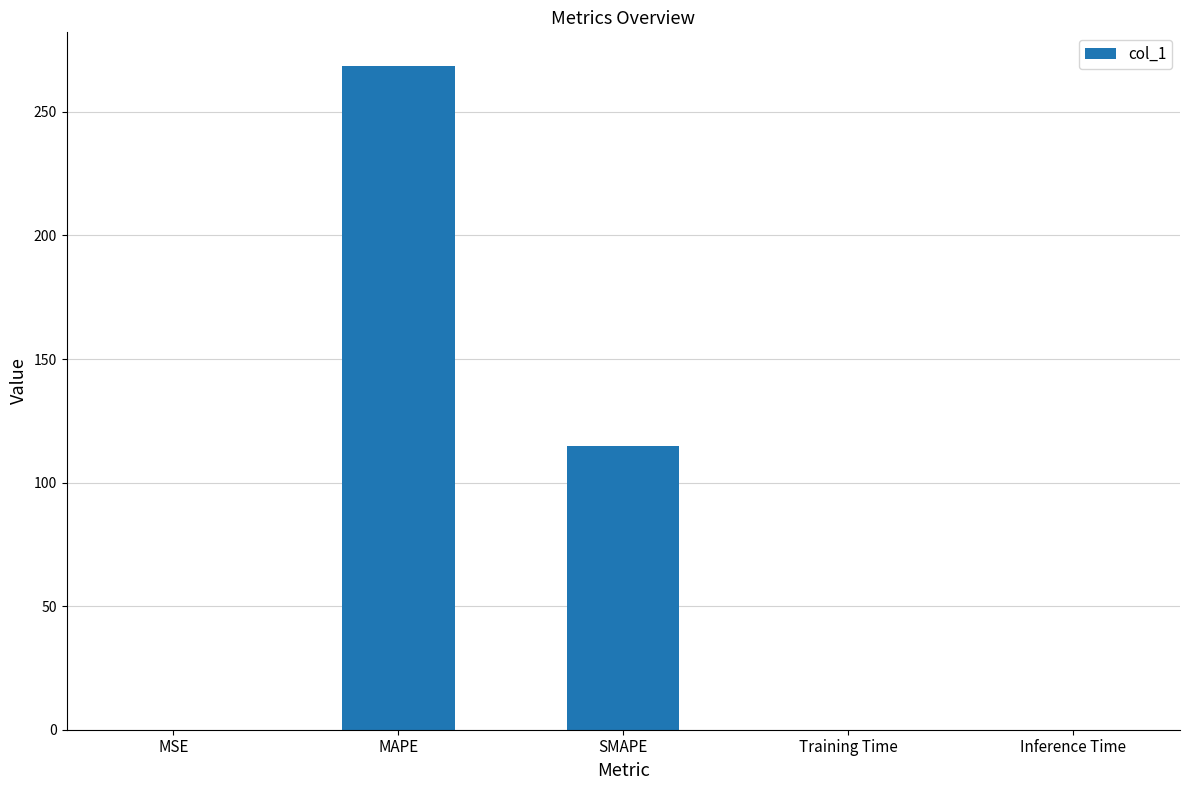

True or false: the data shows 0.0 at MSE.

True